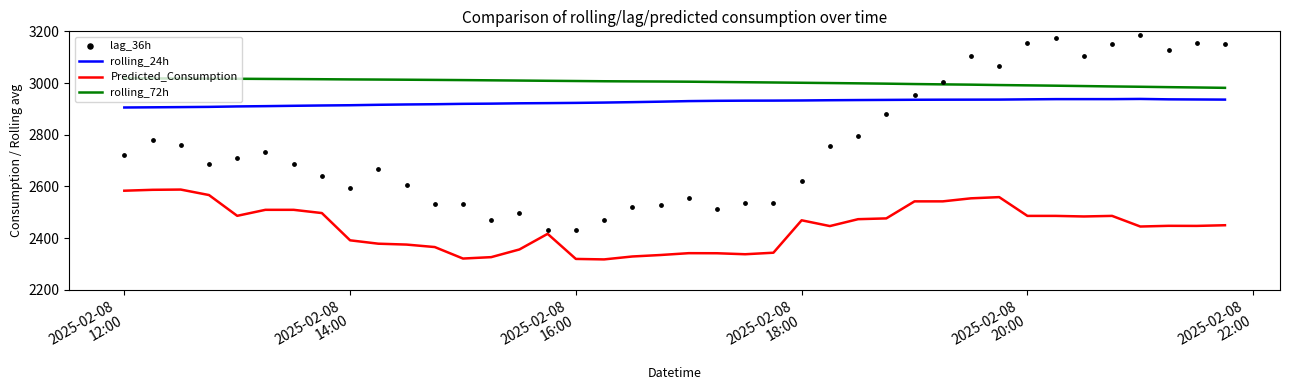

What is the highest value of the Predicted_Consumption series?

2587.9